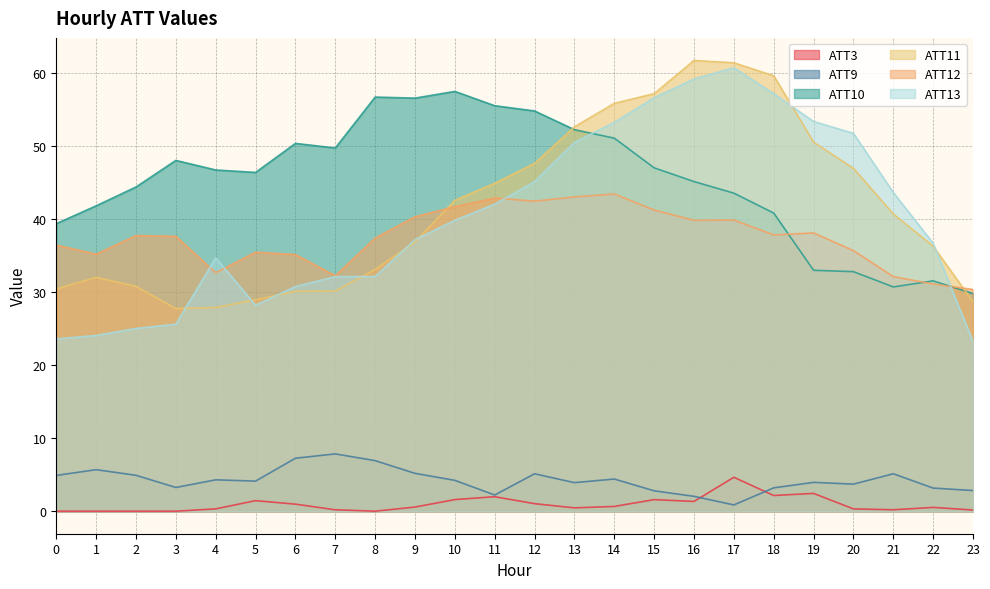

The value of ATT10 at 6 is 89.8. True or false?

False